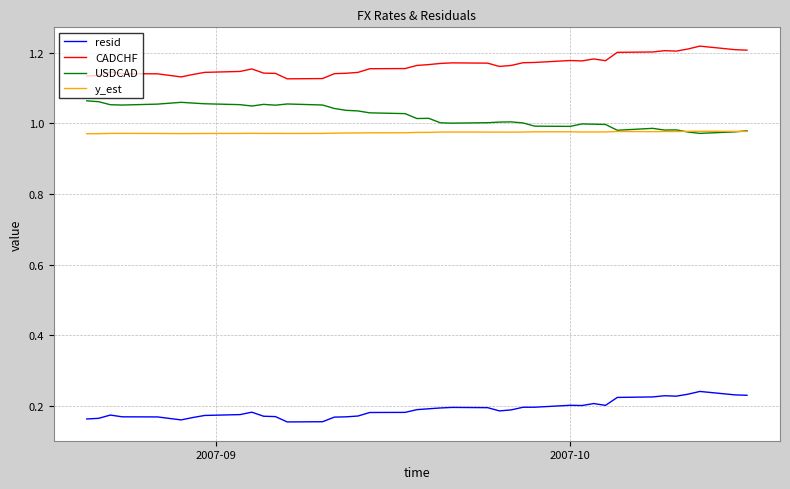

Which series has the largest total across all categories?

CADCHF